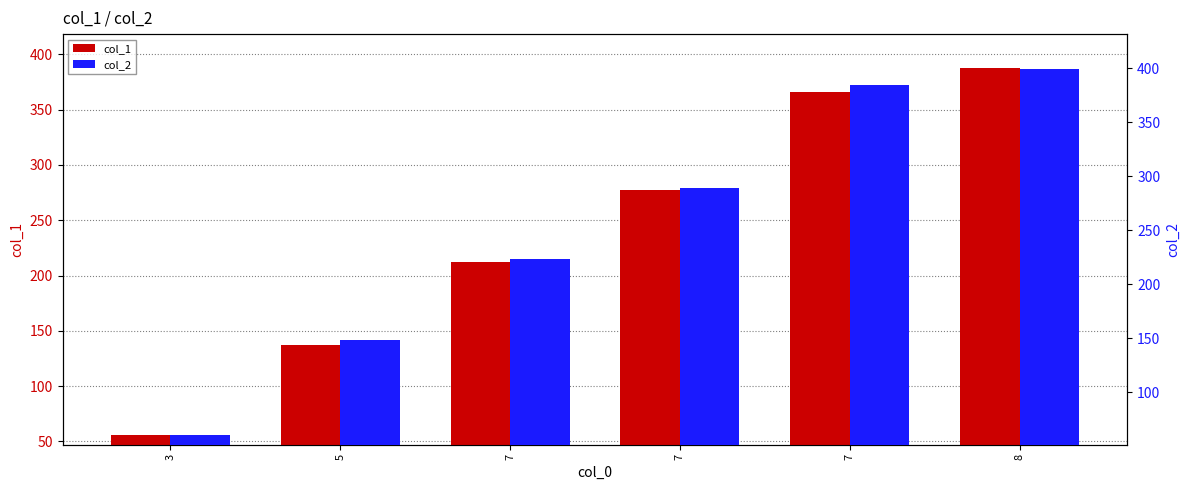

How many distinct data groups are displayed?

2